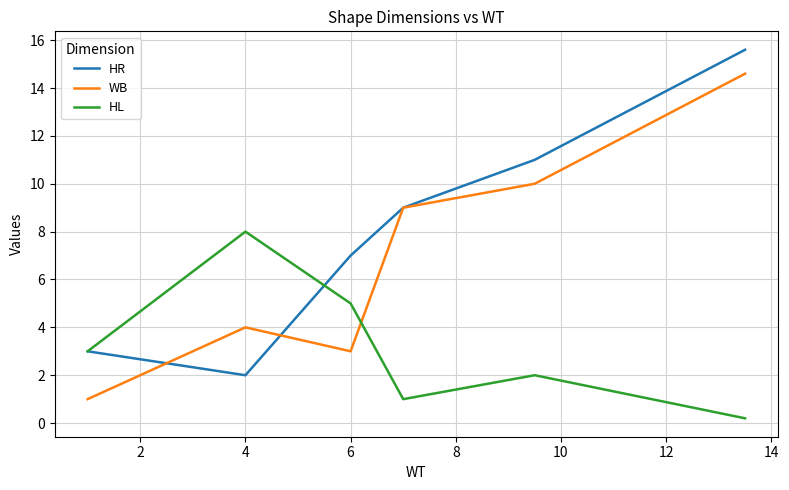

List the series in order of their overall mean, lowest first.

HL, WB, HR